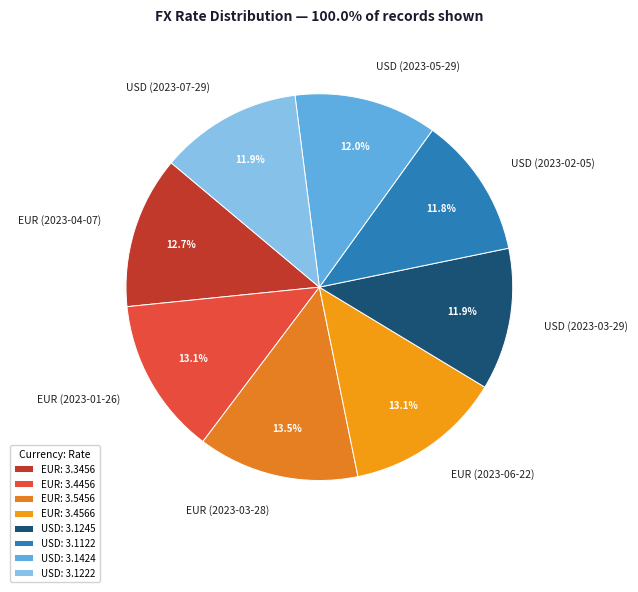

What percentage do EUR (2023-06-22) and EUR (2023-01-26) together represent?

26.2%